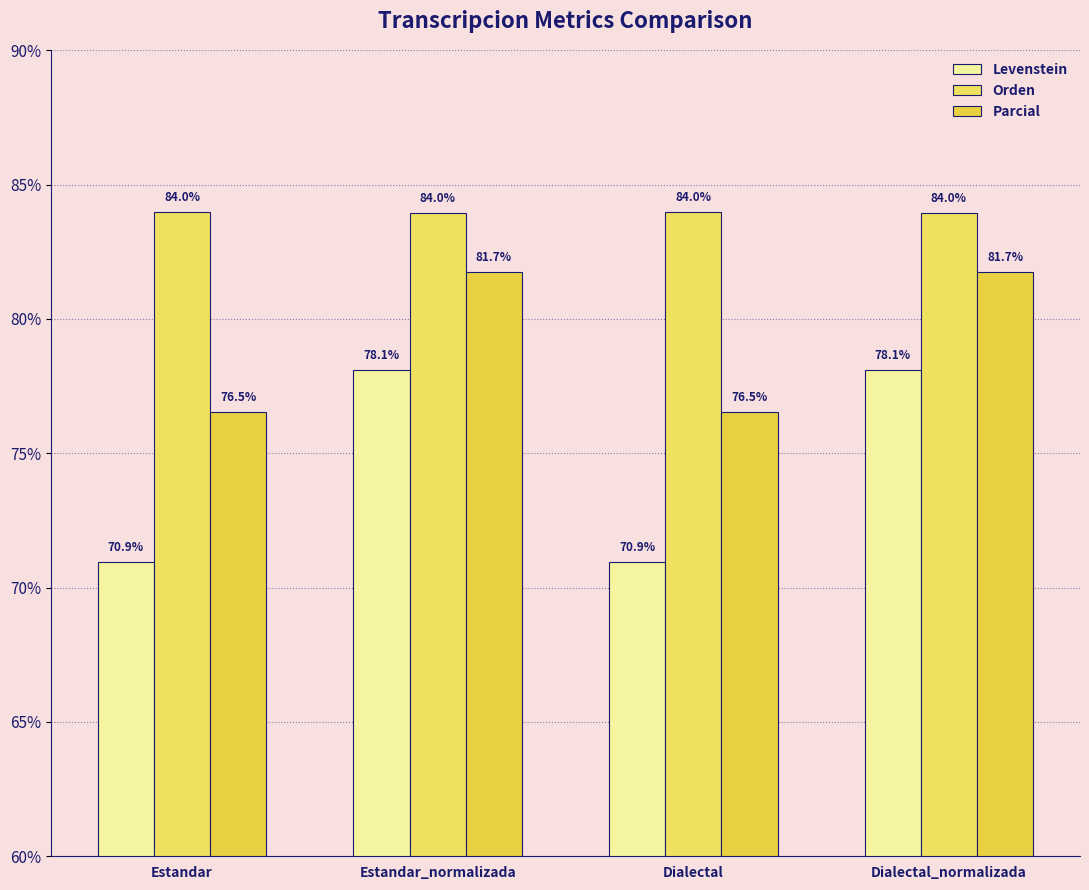

Does the chart contain any negative values?

No